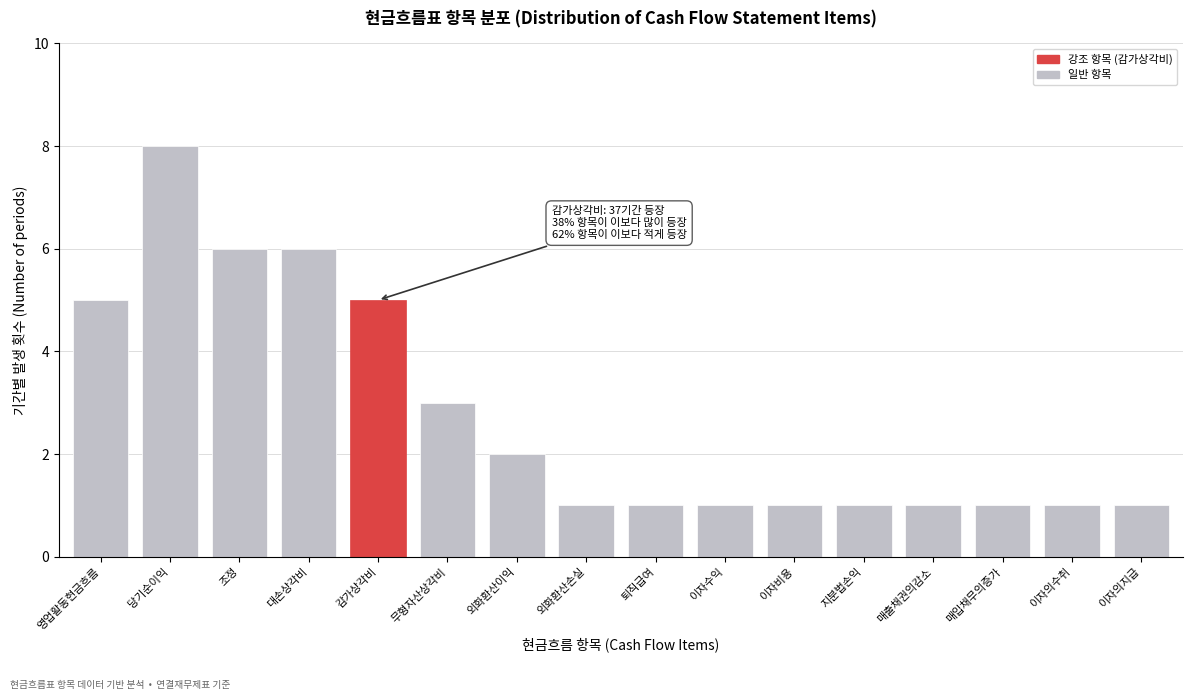

Reading left to right, what are all the values shown in this chart?

5	8	6	6	5	3	2	1	1	1	1	1	1	1	1	1